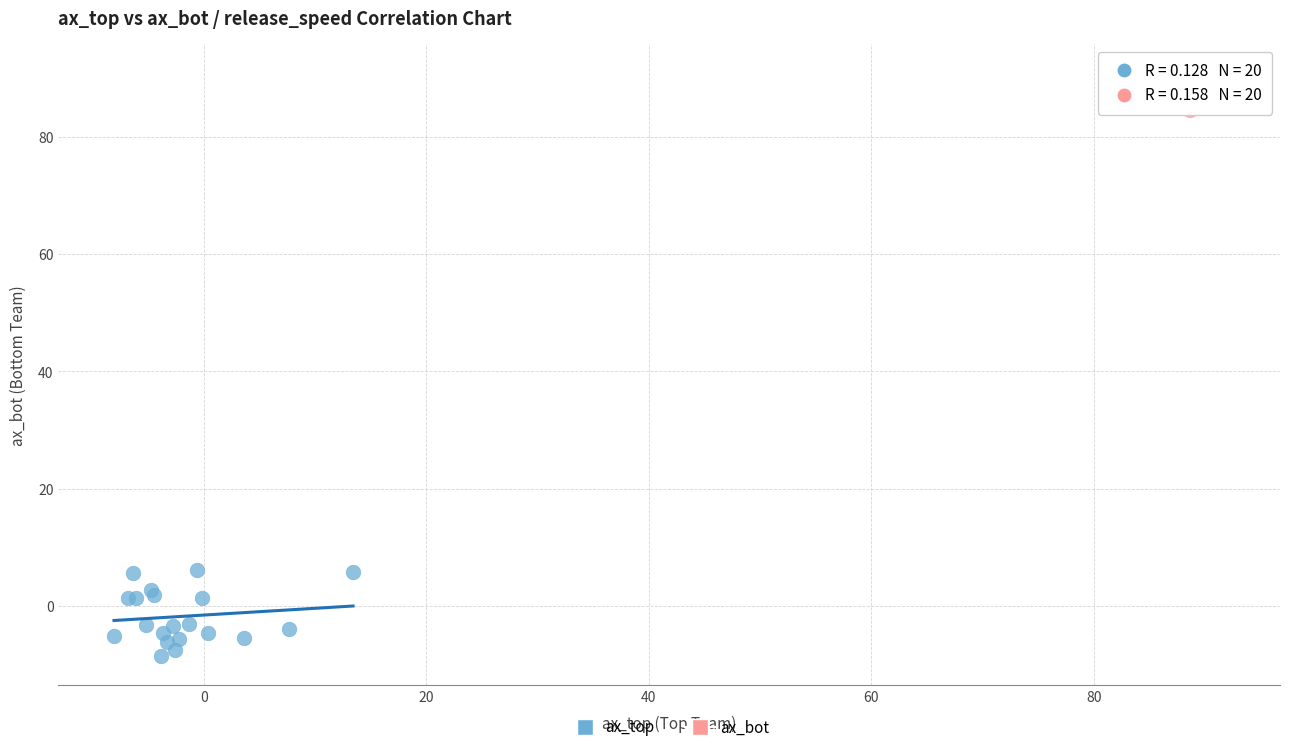

Which series reaches the minimum Y coordinate?

ax_top